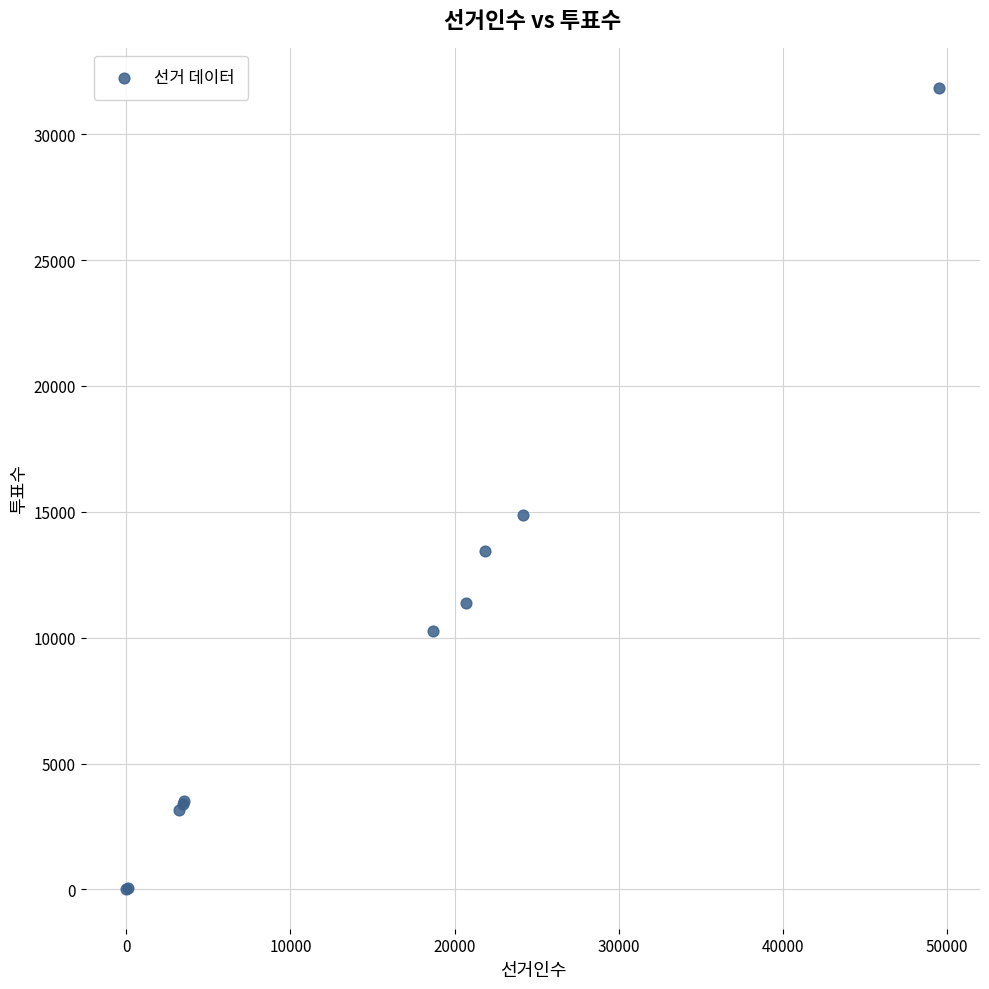

What Y value in the scatter plot is closest to 15934?

14886